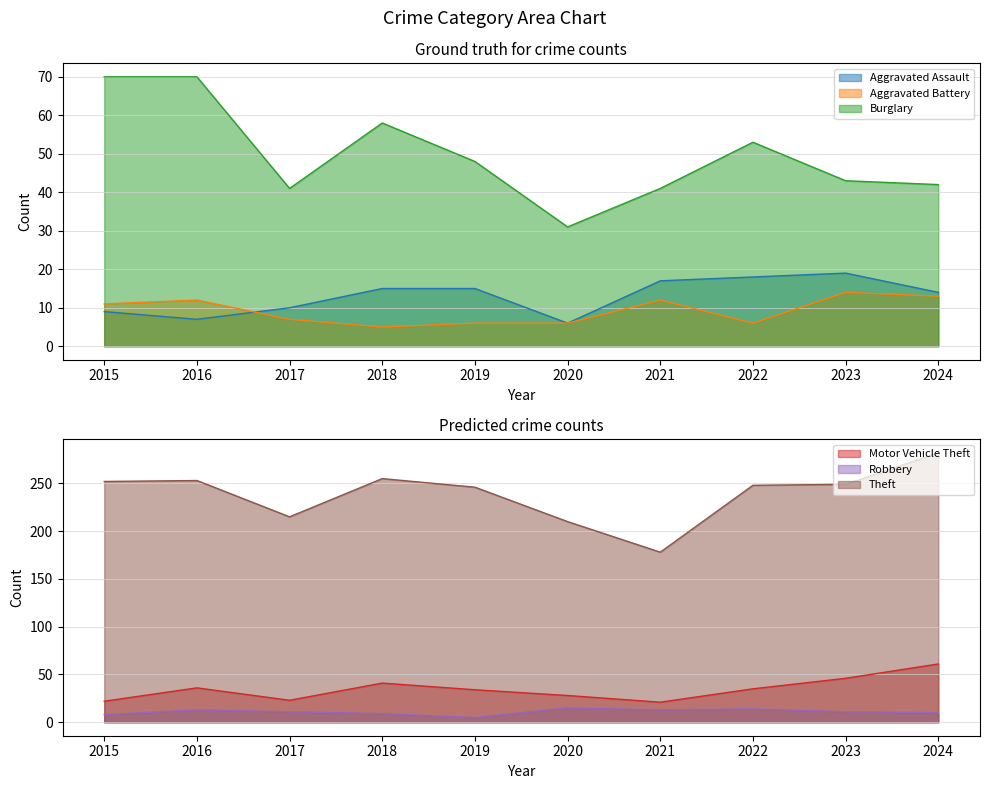

Count the number of data series in this chart.

6